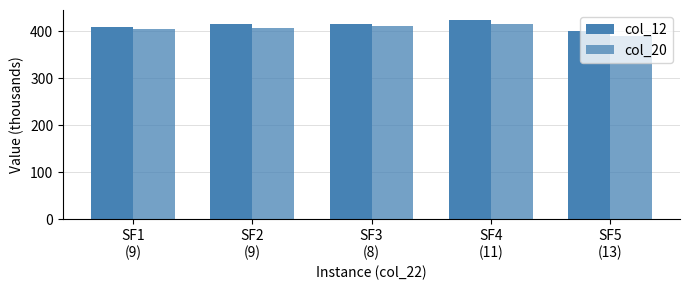

Reading left to right, transcribe all the data shown in this chart.

col_12: 408.2	414.4	414.4	423.7	399.3
col_20: 405.3	406.4	411.5	415.0	389.2